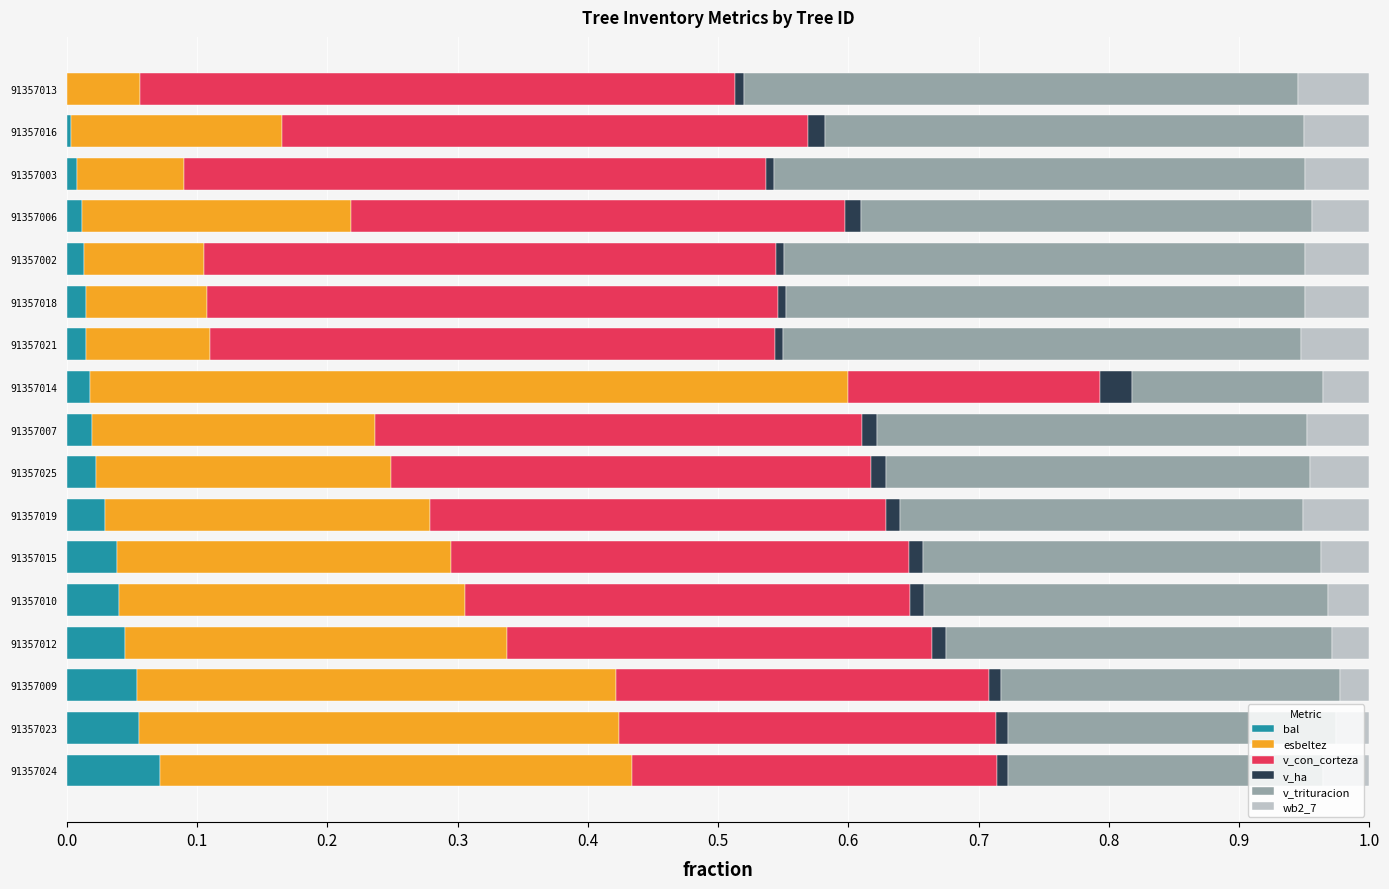

The bal series shows 0.1 at 91357023. True or false?

True